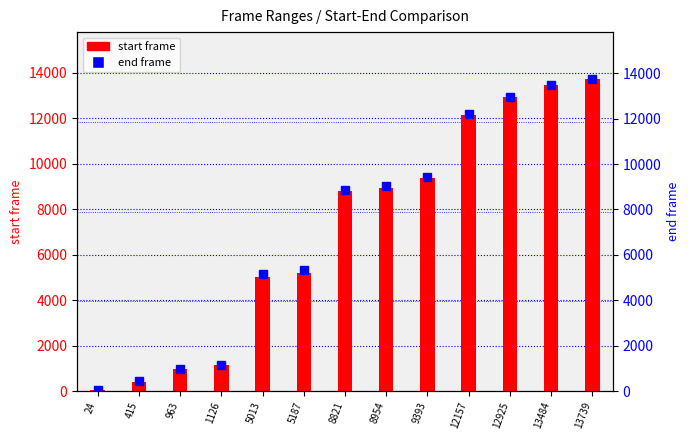

Which series has the largest range (max minus min)?

end frame